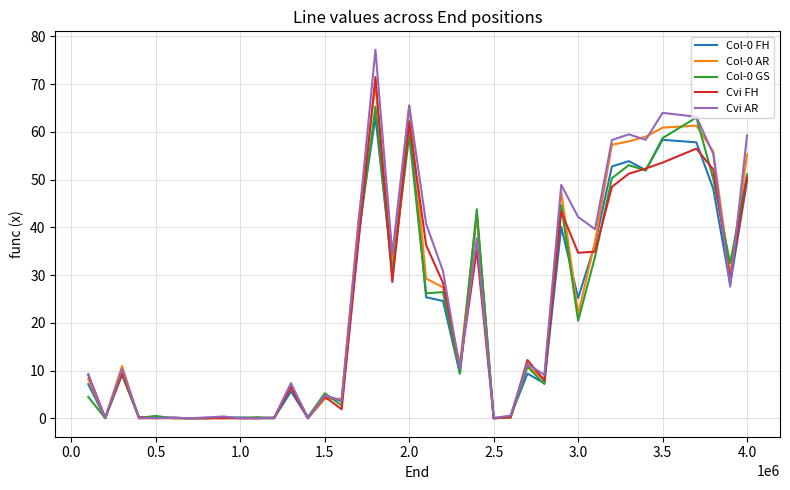

What is the maximum value for Cvi AR?

77.2